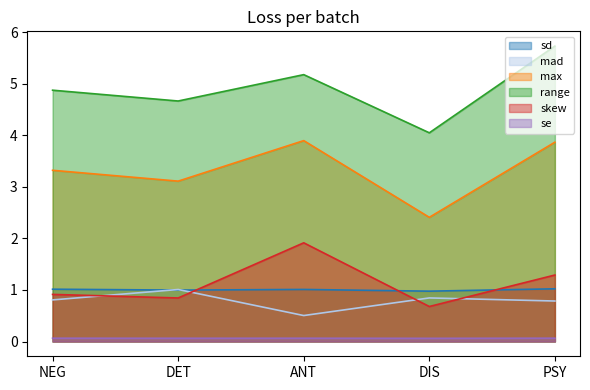

True or false: sd and skew cross at least once.

True